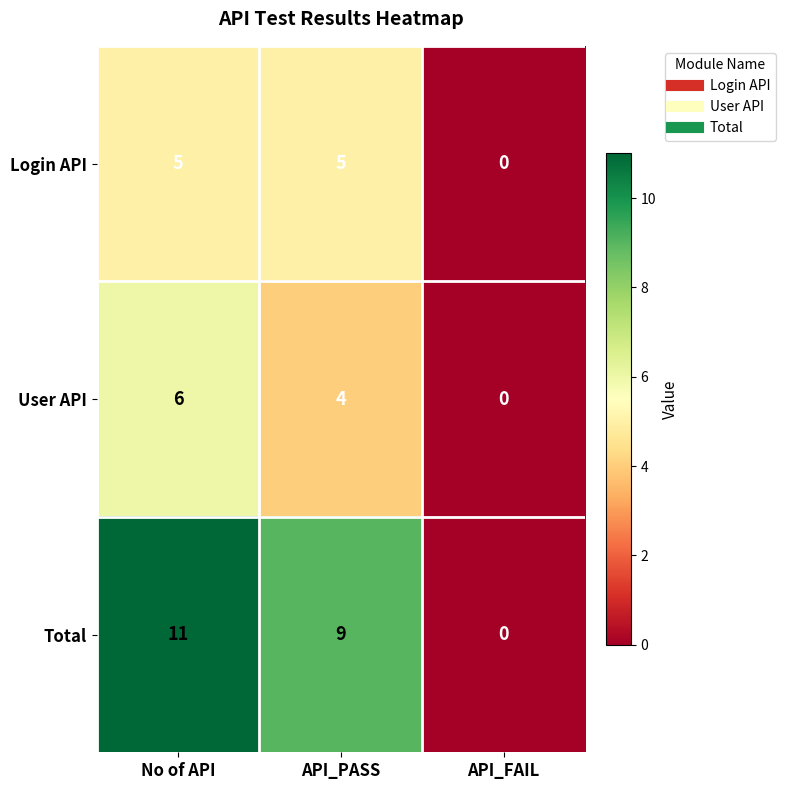

Which label corresponds to the smallest value in the chart?

API_FAIL